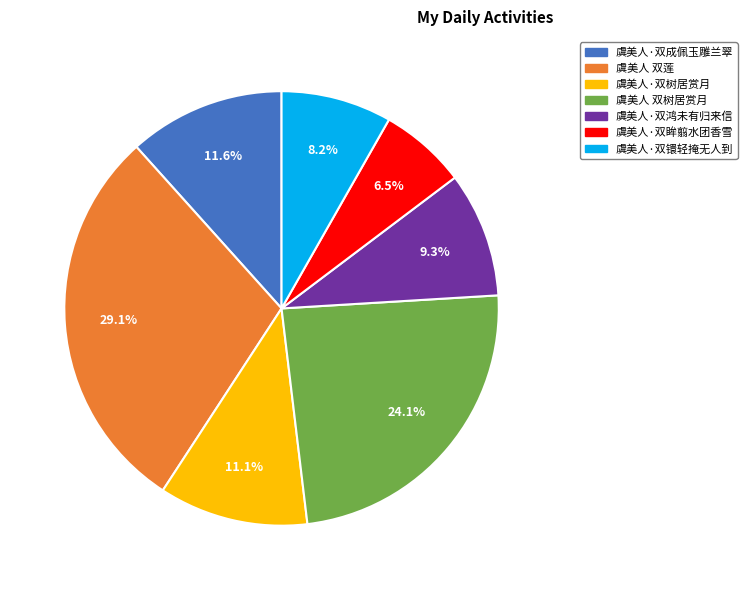

Does 虞美人·双鸿未有归来信 represent more than half of the total?

No